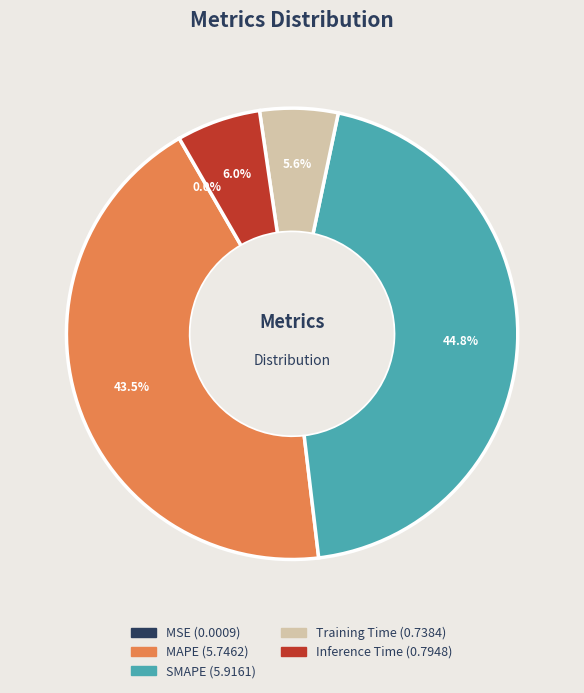

What percentage do Inference Time and SMAPE together represent?

50.9%